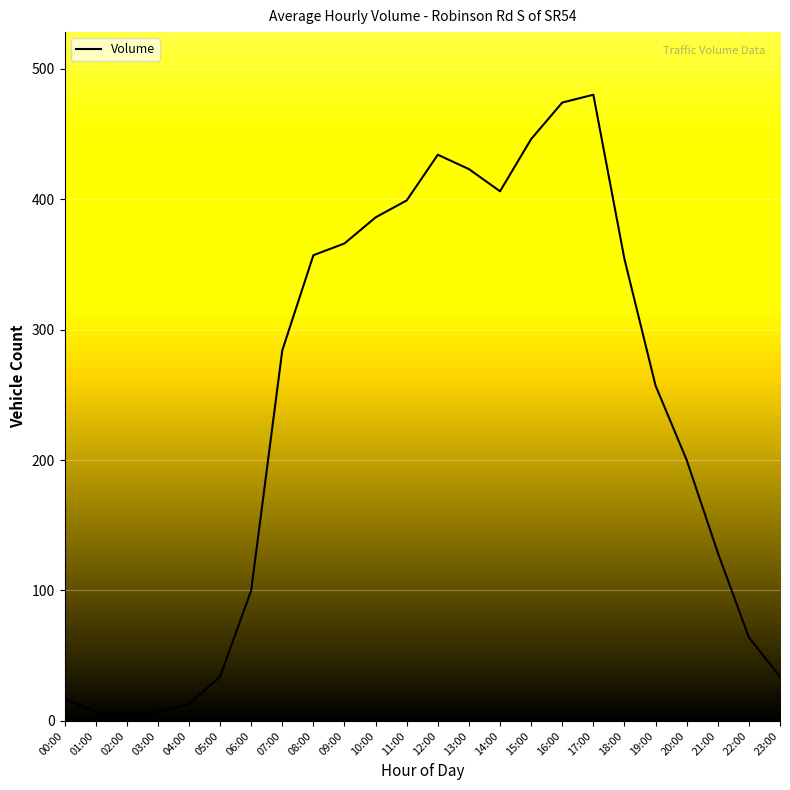

What is the sum of all values?

5676